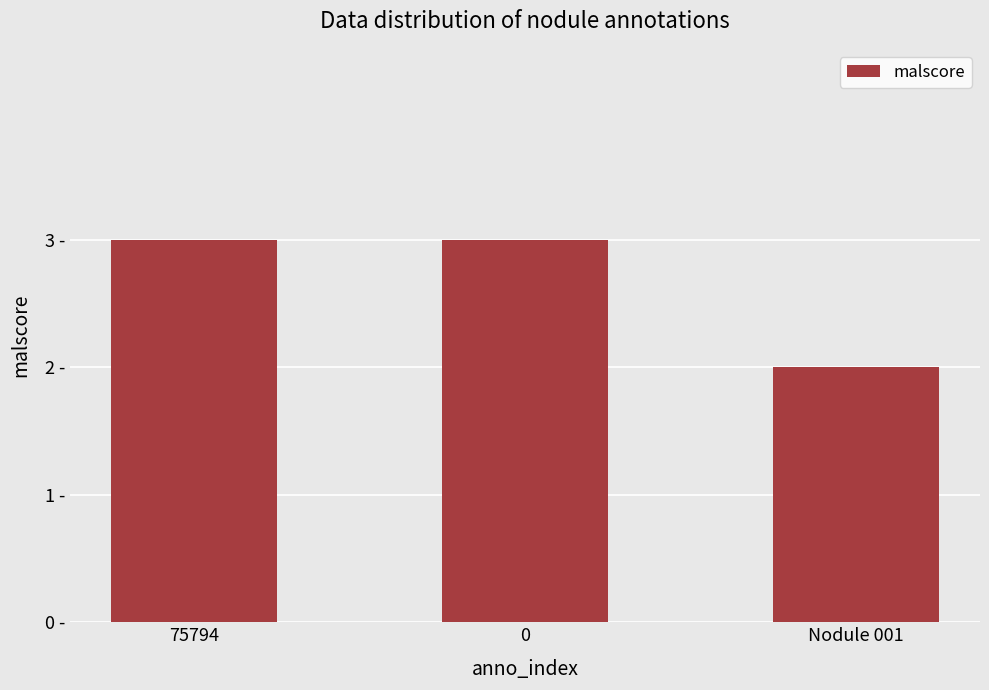

Are the bars horizontal?

No